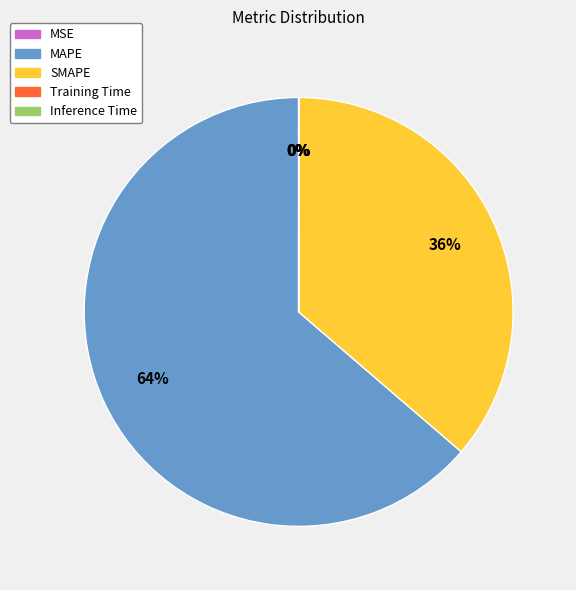

Which slice represents more than half of the pie?

MAPE